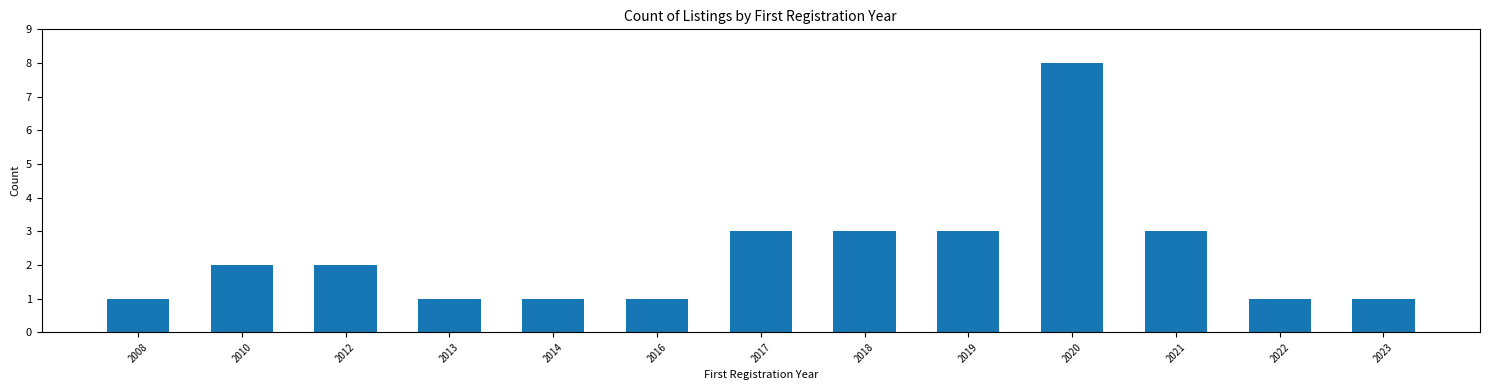

What is the sum of the values at 2017 and 2016?

4